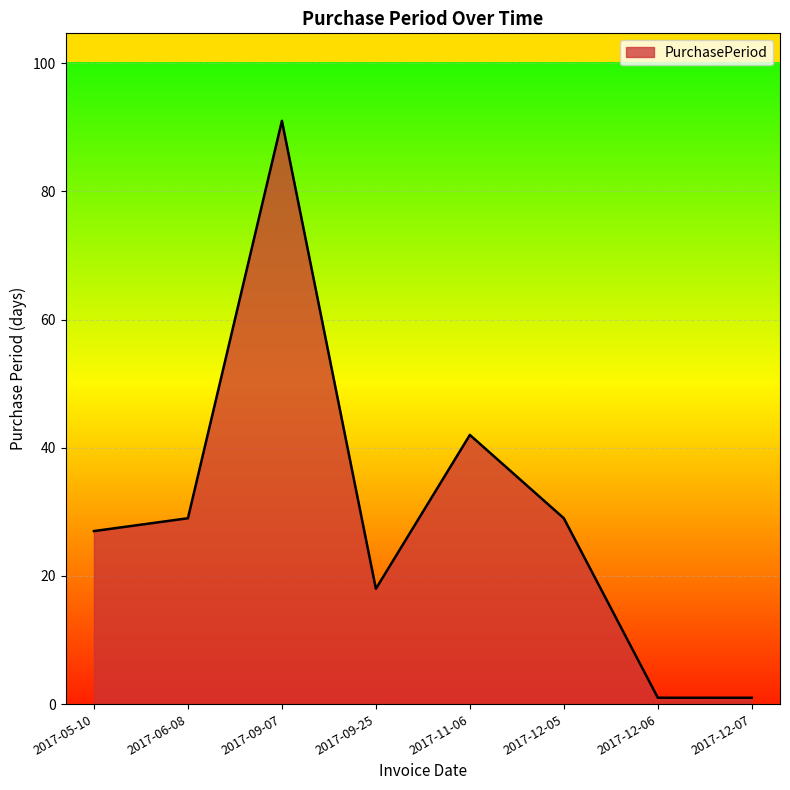

At which label is the value closest to 46?

2017-11-06